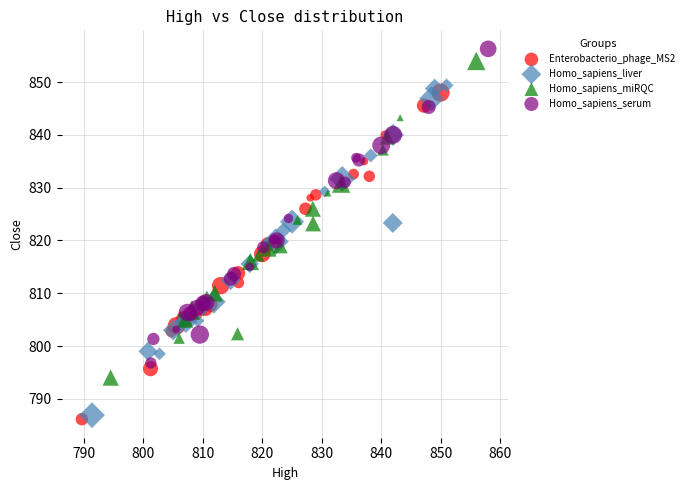

What are all the series names shown in the legend?

Enterobacterio_phage_MS2, Homo_sapiens_liver, Homo_sapiens_miRQC, Homo_sapiens_serum